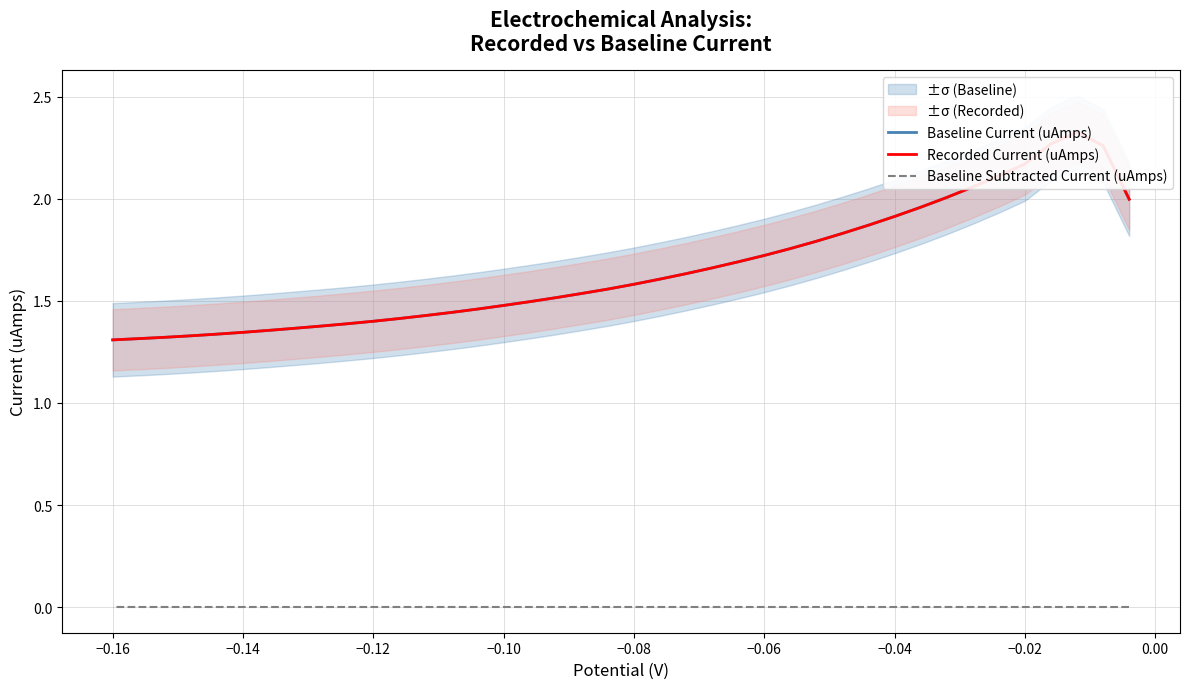

How many interior local peaks does the Baseline Current (uAmps) series have?

1